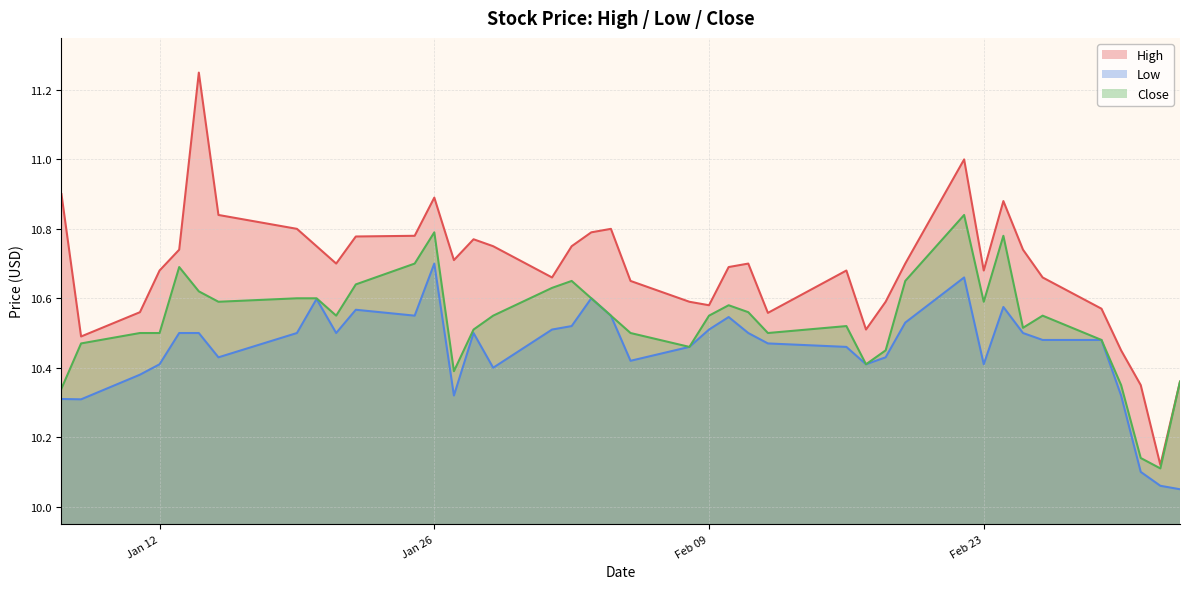

In High, how many points are higher than both neighbors (excluding endpoints)?

8